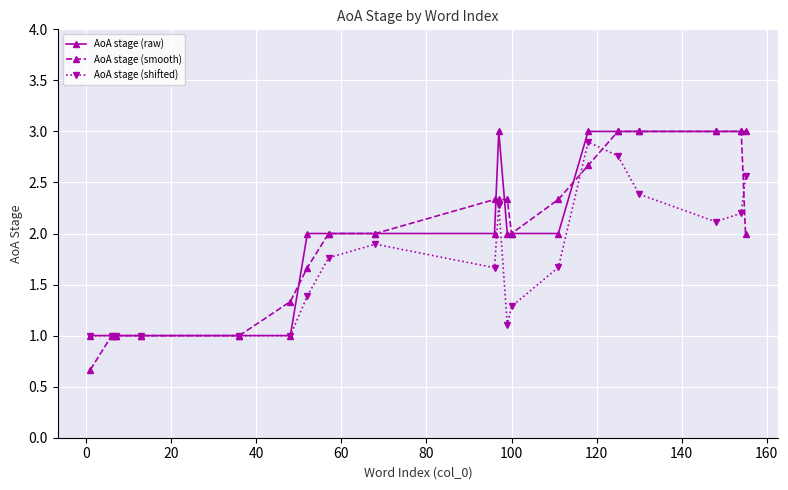

Which series has the widest spread of values?

AoA stage (smooth)